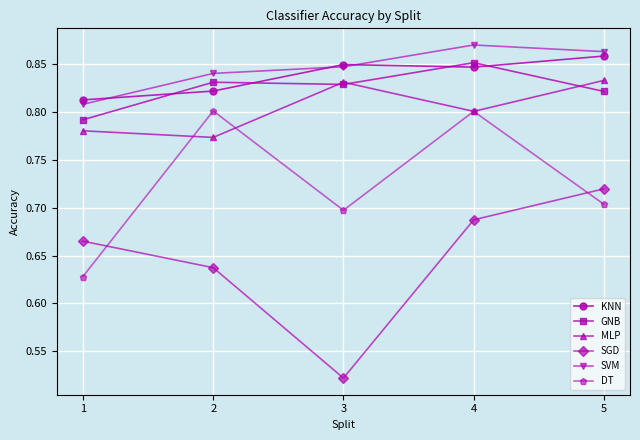

At which category does the chart reach its peak across all series?

4